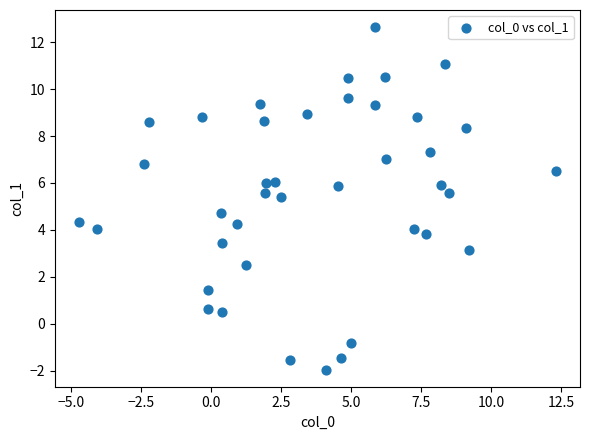

What is the range of X values (max minus min)?

17.0